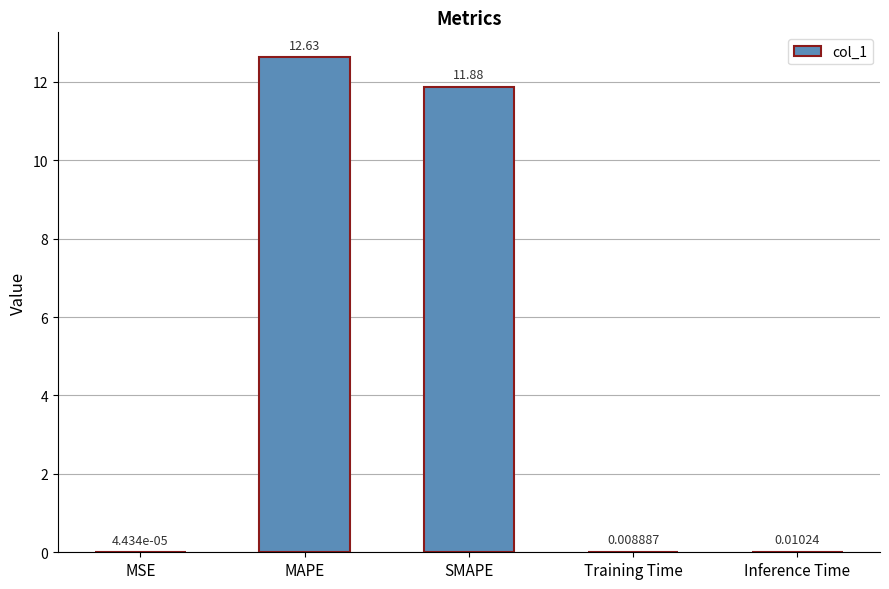

Which has a higher value, MSE or SMAPE?

SMAPE